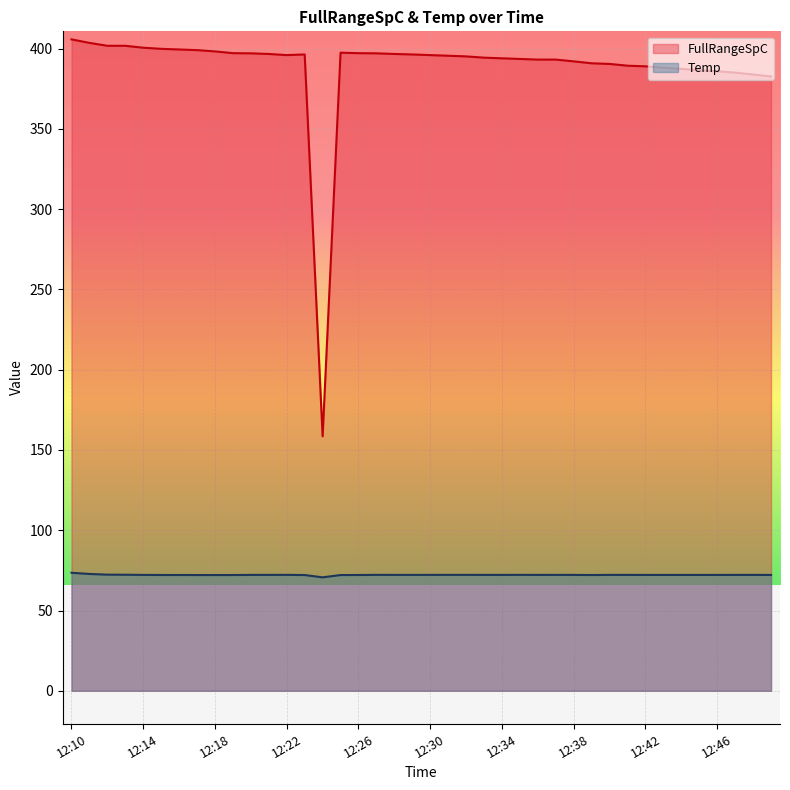

What is the highest value of the Temp series?

73.5